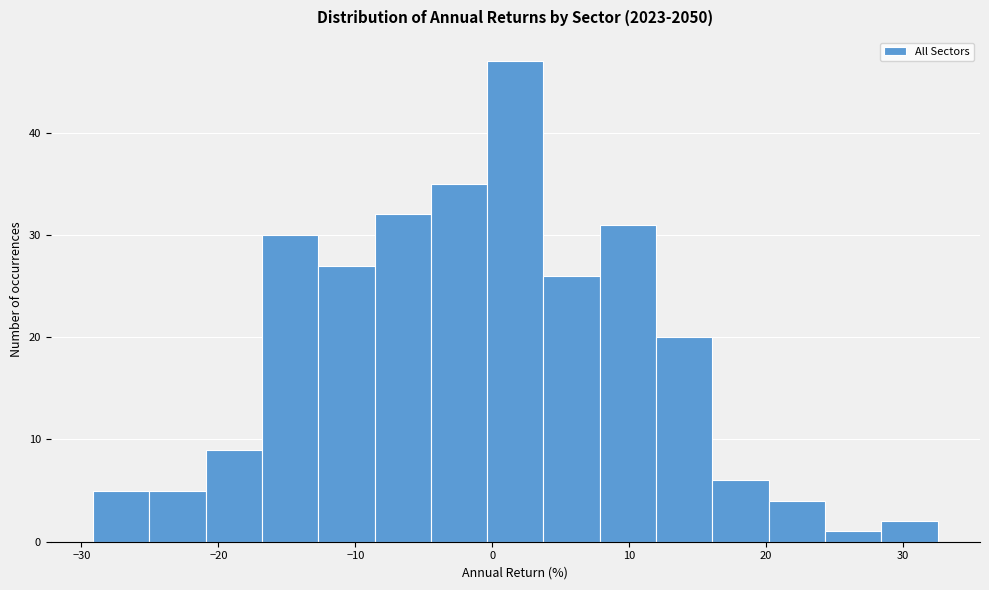

Reading left to right, transcribe this chart: for each bar, give the range it covers on the x-axis and its height. Neither the bar edges nor the heights are printed on the chart, so give them approximately, as read against the axes.

-29 to -25: 5
-25 to -21: 5
-21 to -17: 9
-17 to -13: 30
-13 to -9: 27
-9 to -4: 32
-4 to 0: 35
0 to 4: 47
4 to 8: 26
8 to 12: 31
12 to 16: 20
16 to 20: 6
20 to 24: 4
24 to 28: 1
28 to 33: 2